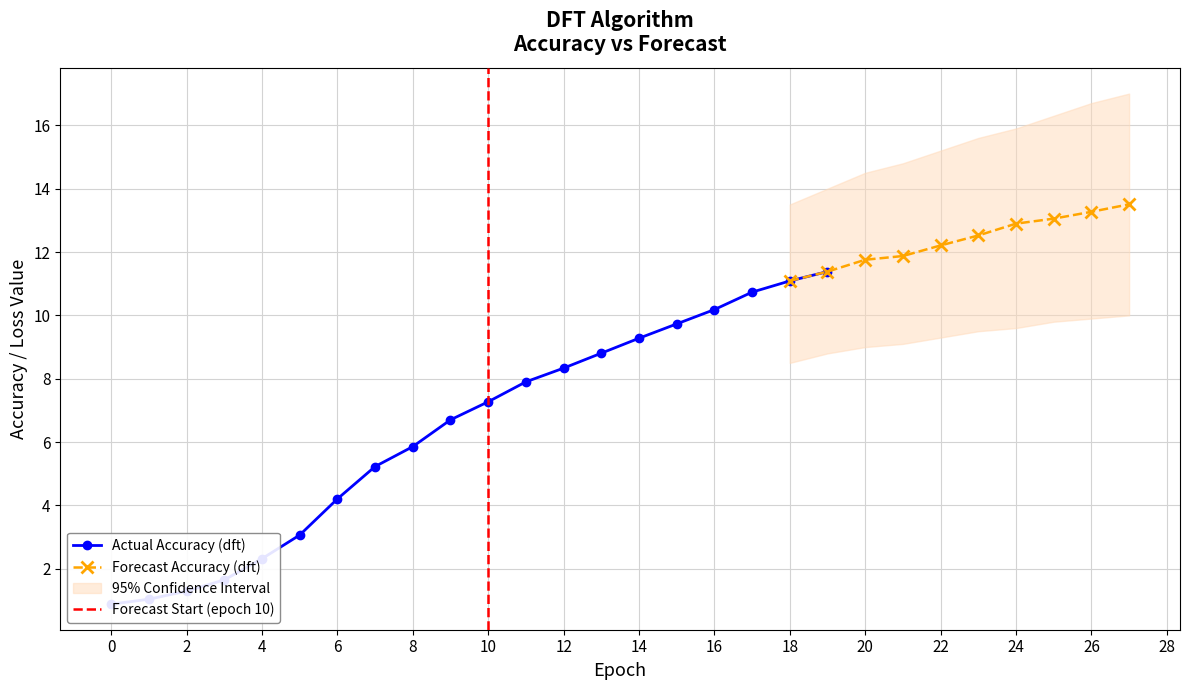

The Forecast Accuracy (dft) series shows 13.3 at 26. True or false?

True